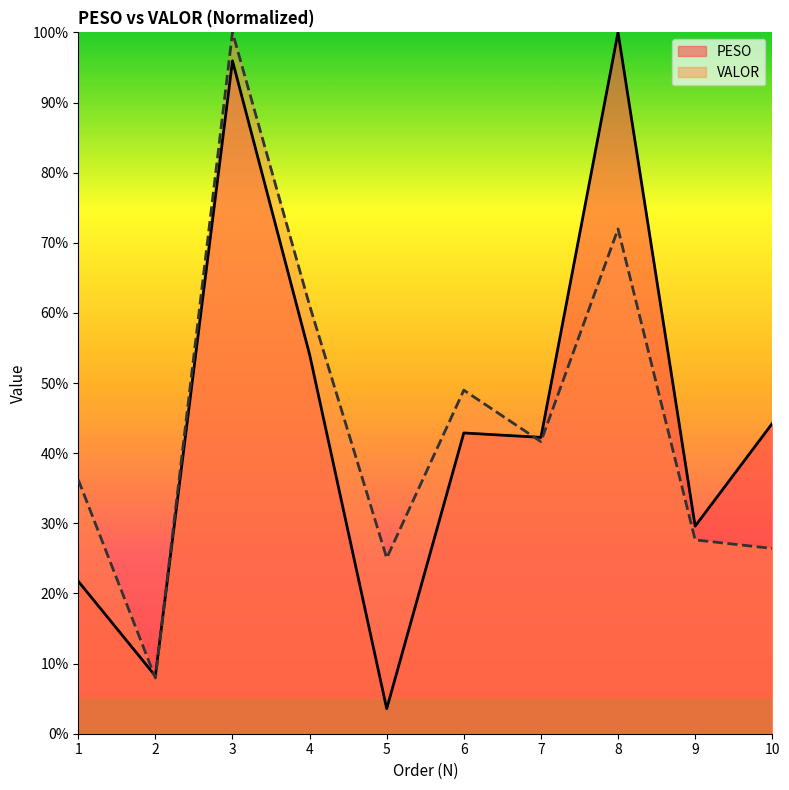

True or false: PESO and VALOR intersect in this chart.

True